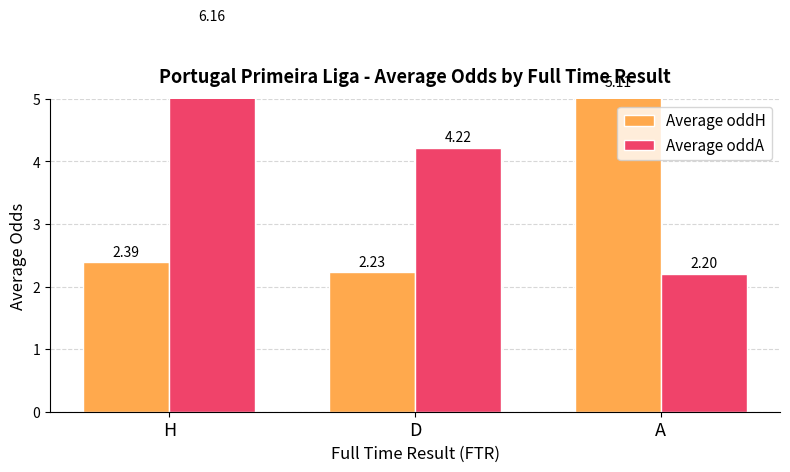

At which label is Average oddA closest to 4?

D